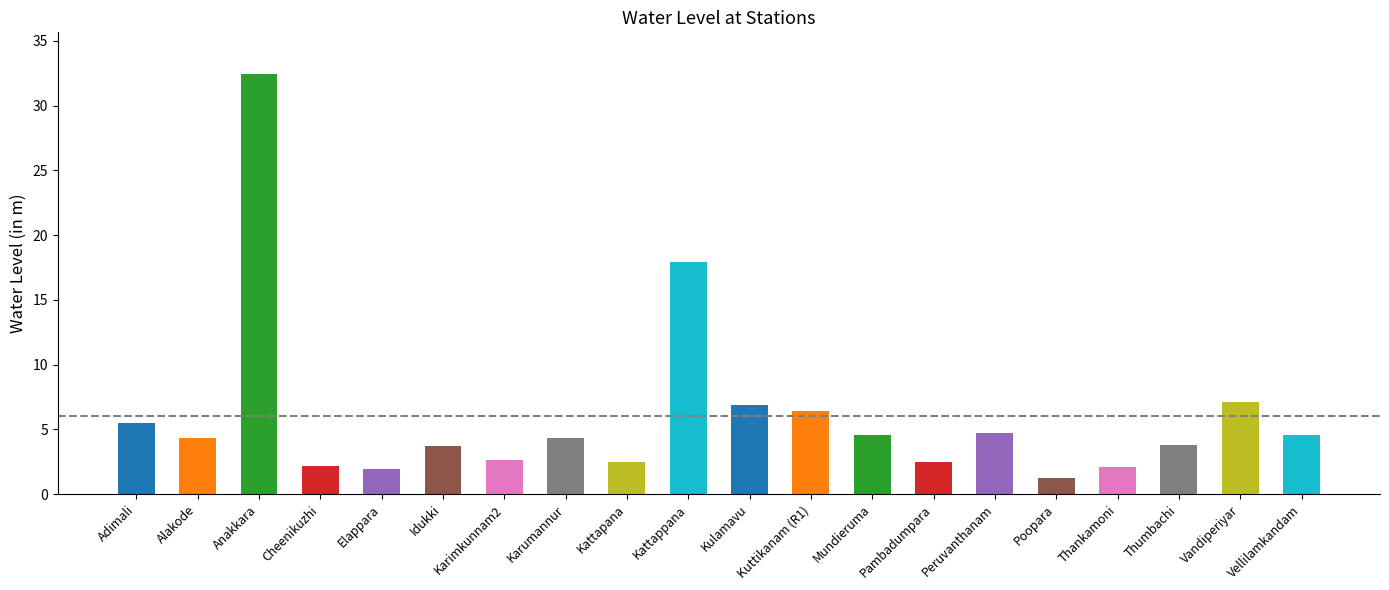

Between Thumbachi and Anakkara, which is larger?

Anakkara